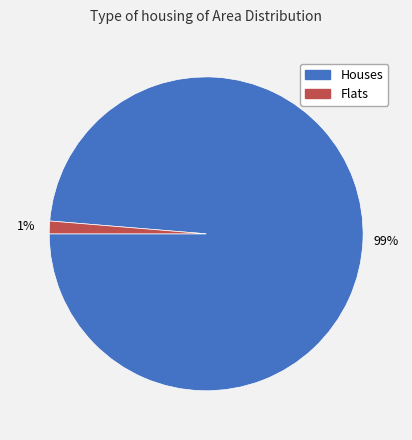

Is there a majority slice in this chart?

Yes